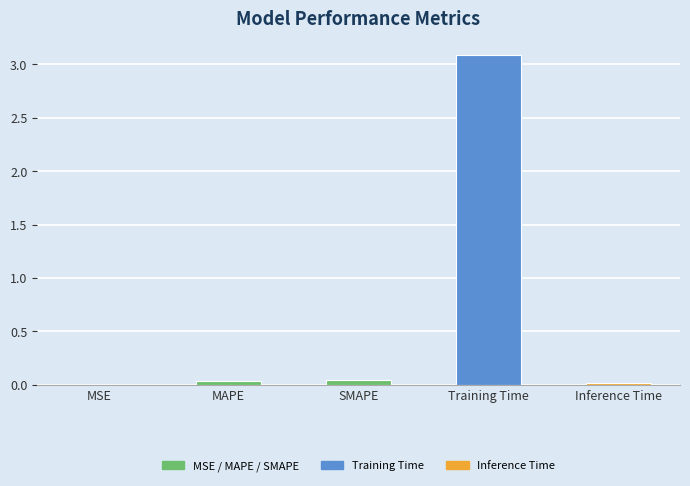

What is the greatest value displayed?

3.1